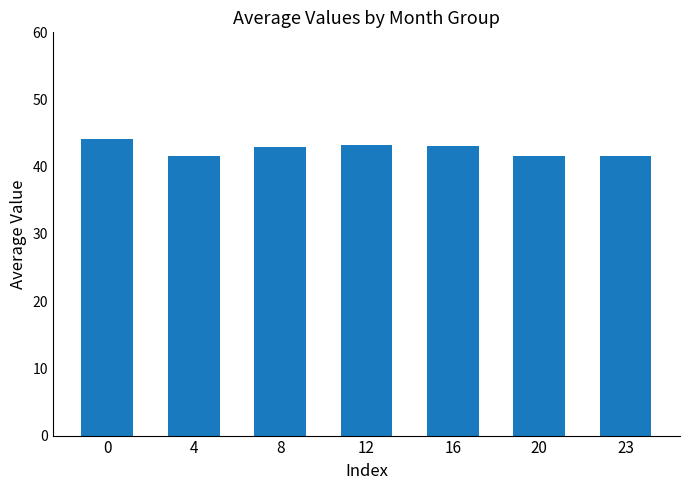

The value at 20 is 16.1. True or false?

False